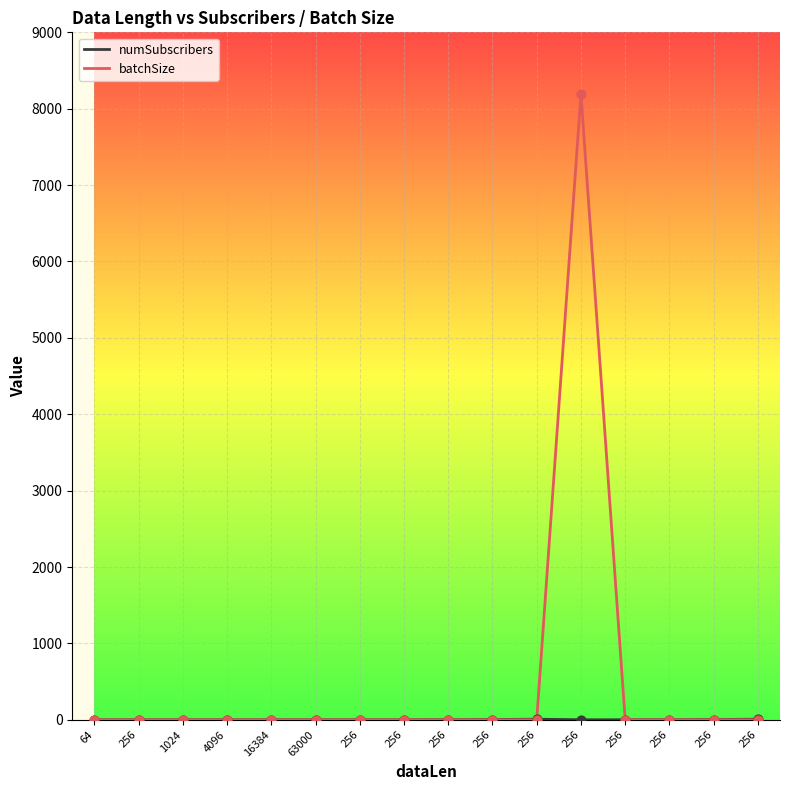

Which series has the largest total across all categories?

batchSize